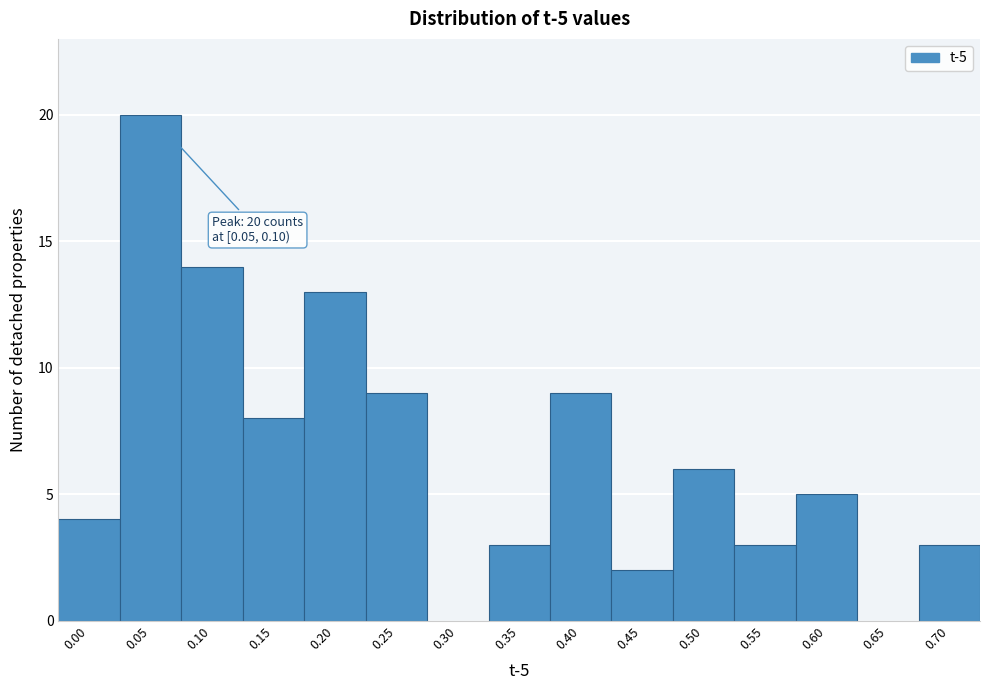

Reading left to right, list all the values displayed in this chart.

0.00=4	0.05=20	0.10=14	0.15=8	0.20=13	0.25=9	0.30=0	0.35=3	0.40=9	0.45=2	0.50=6	0.55=3	0.60=5	0.65=0	0.70=3